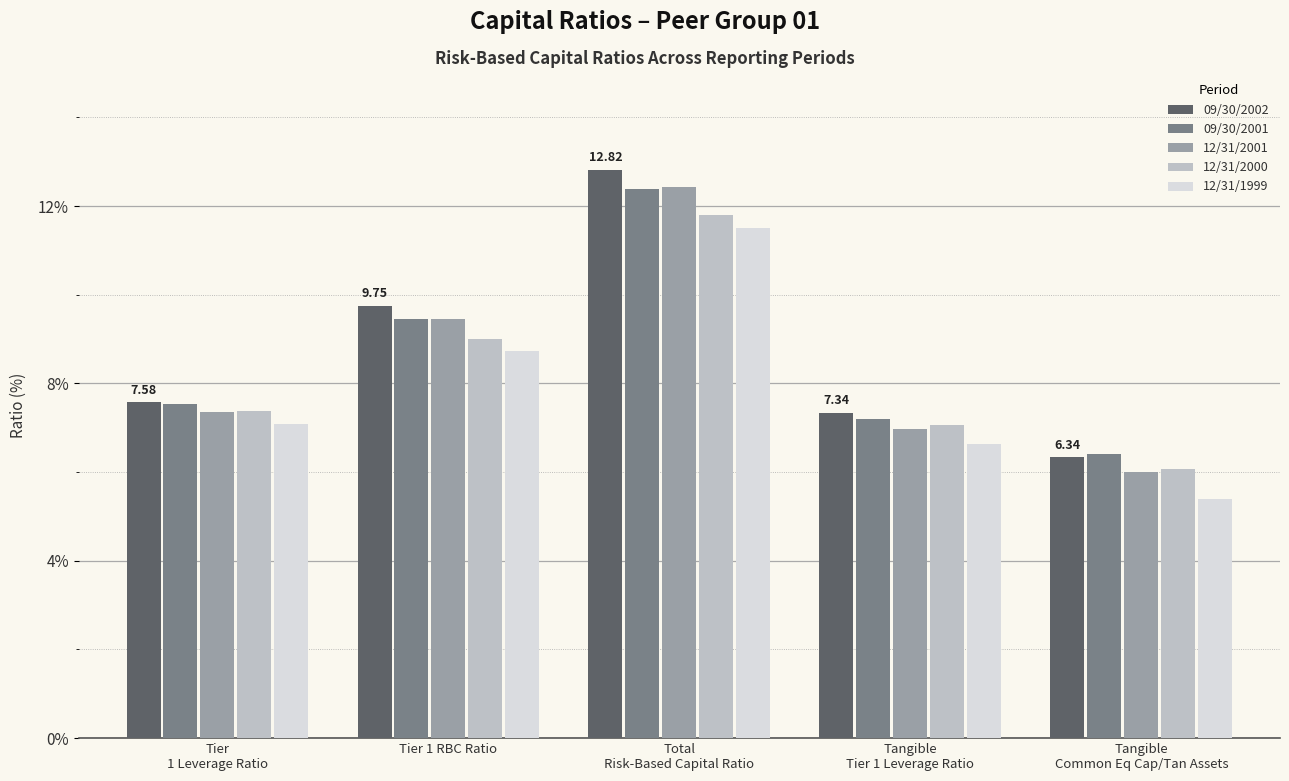

What is the greatest value displayed?

12.8